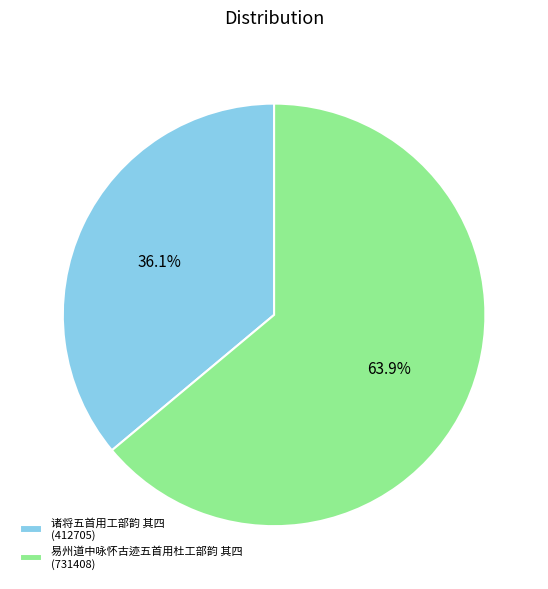

Count the number of slices in the pie.

2